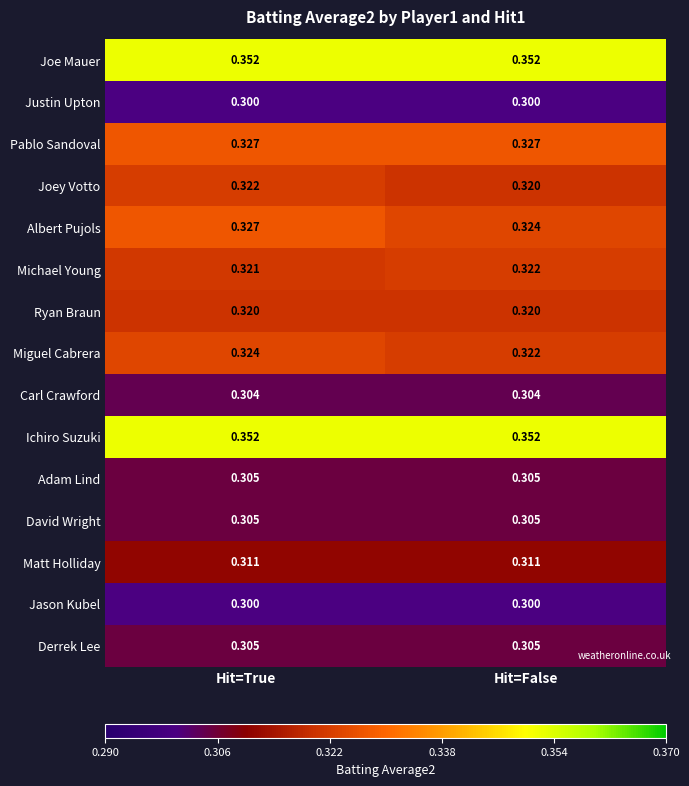

At which category is the sum across all series the highest?

Hit=True